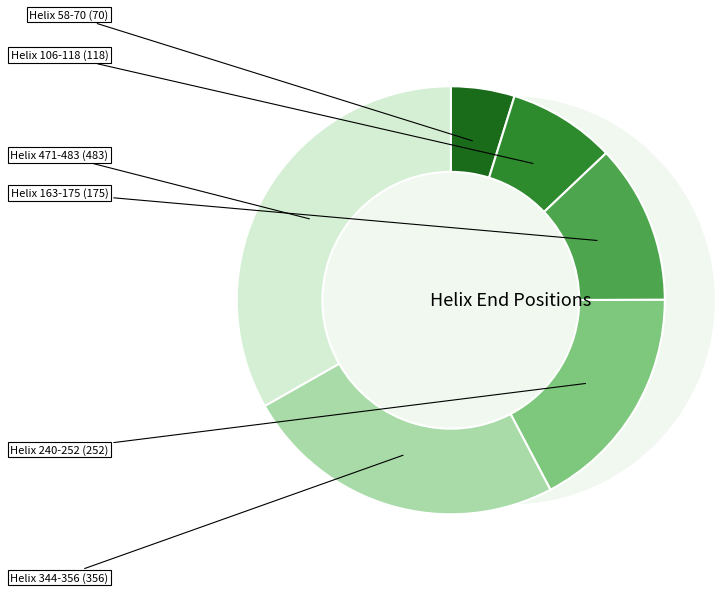

How many slices are in this pie chart?

6